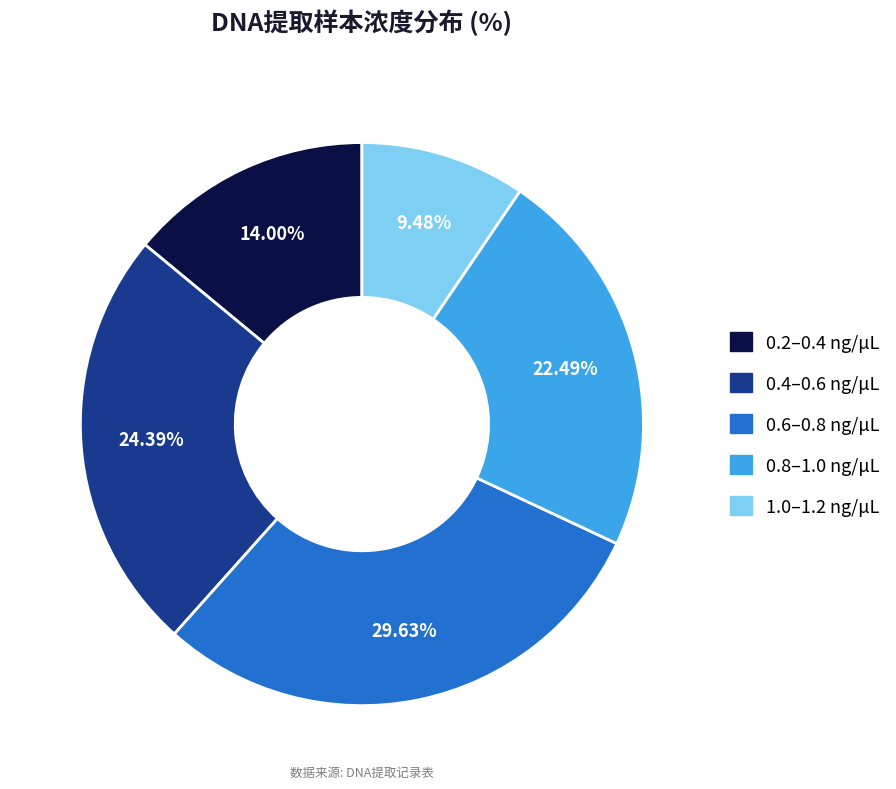

Is there any slice that represents more than half of the pie?

No